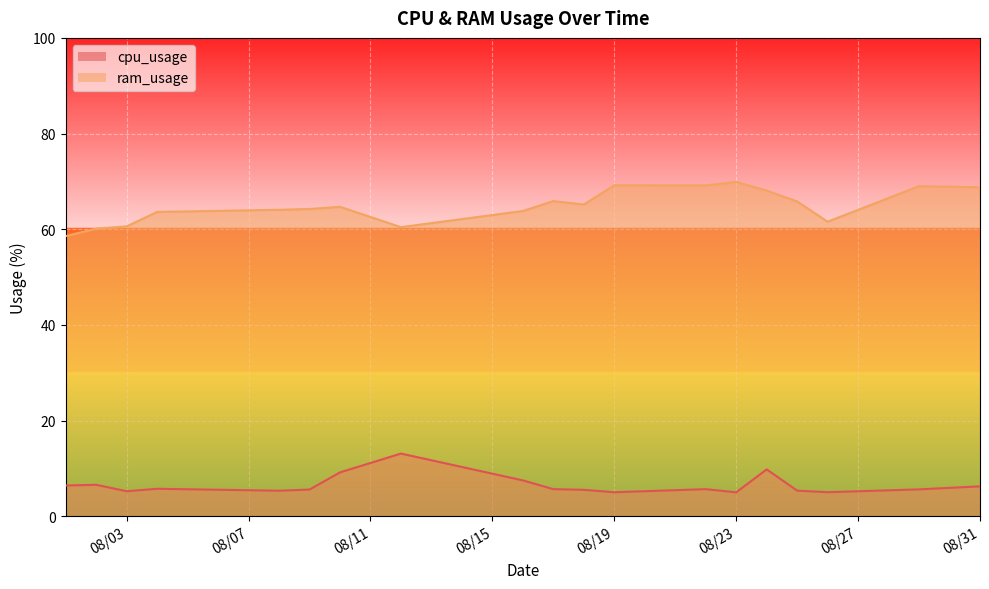

True or false: ram_usage and cpu_usage cross at least once.

False